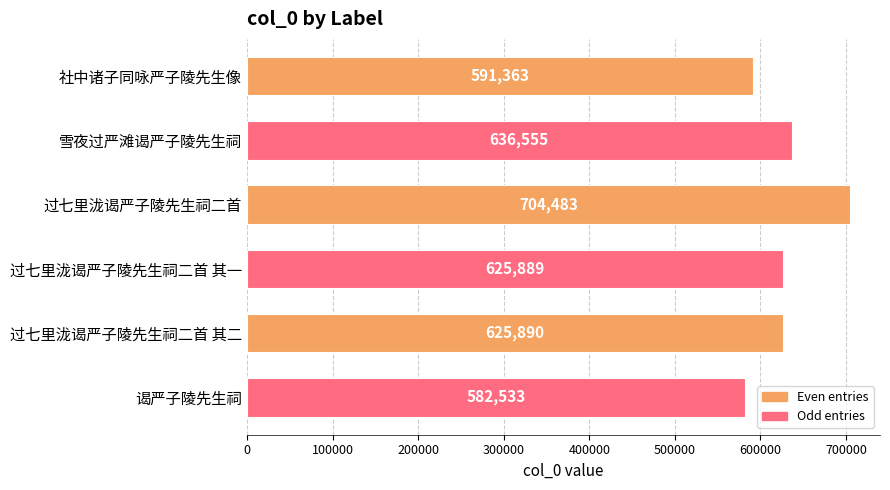

What value does the data have at 雪夜过严滩谒严子陵先生祠, to the nearest 100?

636600